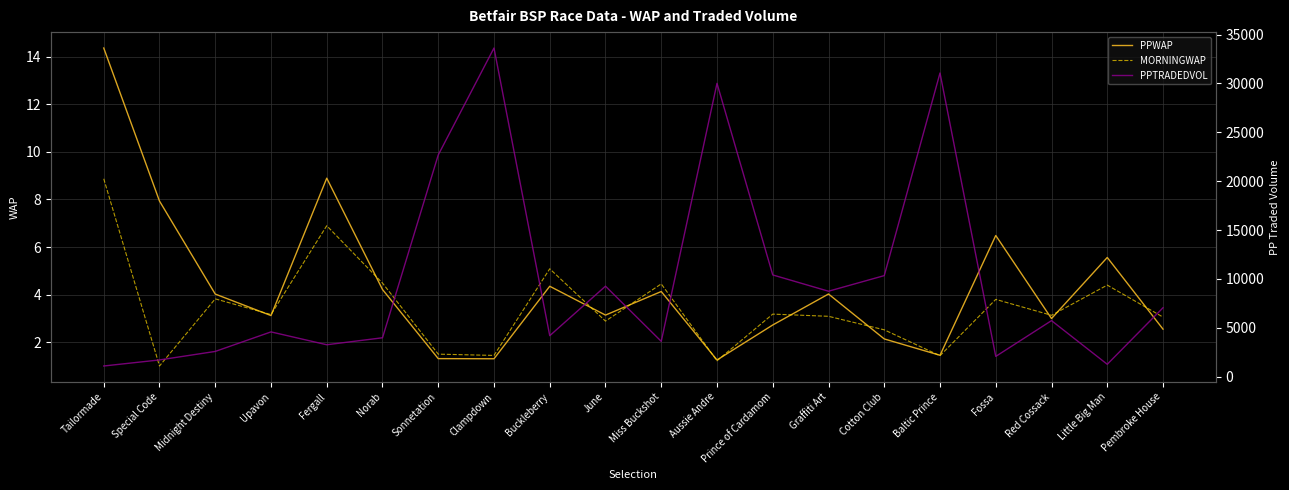

Reading left to right, transcribe all the data shown in this chart.

PPWAP: 14.4	7.9	4.0	3.1	8.9	4.2	1.3	1.3	4.4	3.1	4.1	1.3	2.7	4.0	2.1	1.4	6.5	3.0	5.6	2.5
MORNINGWAP: 8.9	1.0	3.8	3.2	6.9	4.5	1.5	1.4	5.1	2.9	4.5	1.2	3.2	3.1	2.5	1.4	3.8	3.1	4.4	3.1
PPTRADEDVOL: 1082.6	1702.5	2572.8	4571.5	3256.5	3970.8	22683.8	33625.7	4184.0	9251.3	3603.6	30011.4	10400.1	8735.4	10331.7	31066.8	2063.6	5726.1	1256.4	7044.0